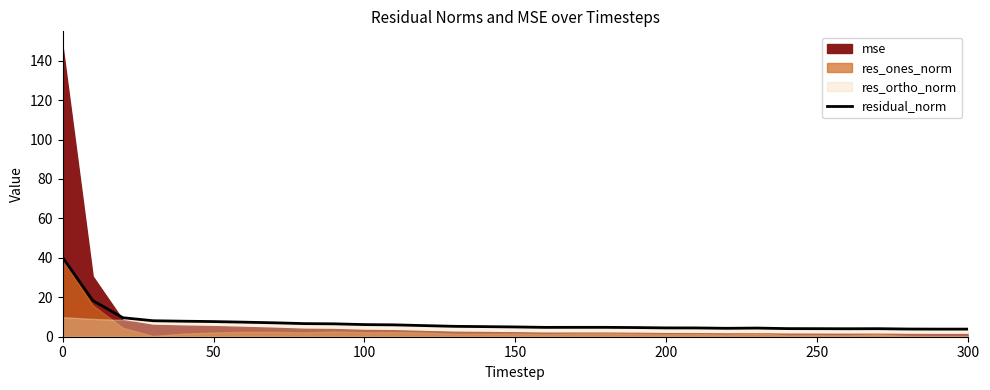

What is the maximum value for residual_norm?

40.3